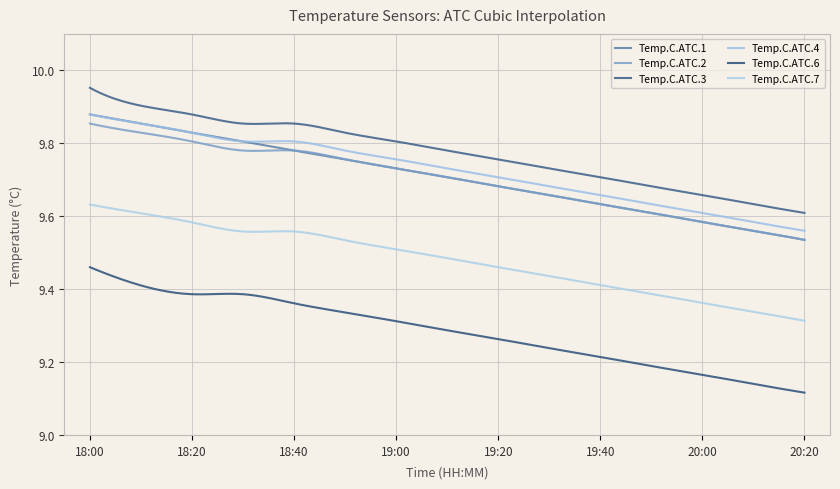

How many lines are shown in the chart?

6